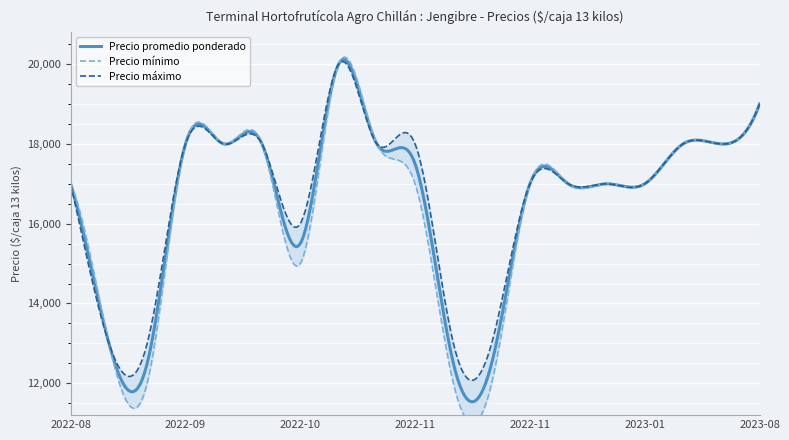

How many distinct data groups are displayed?

3